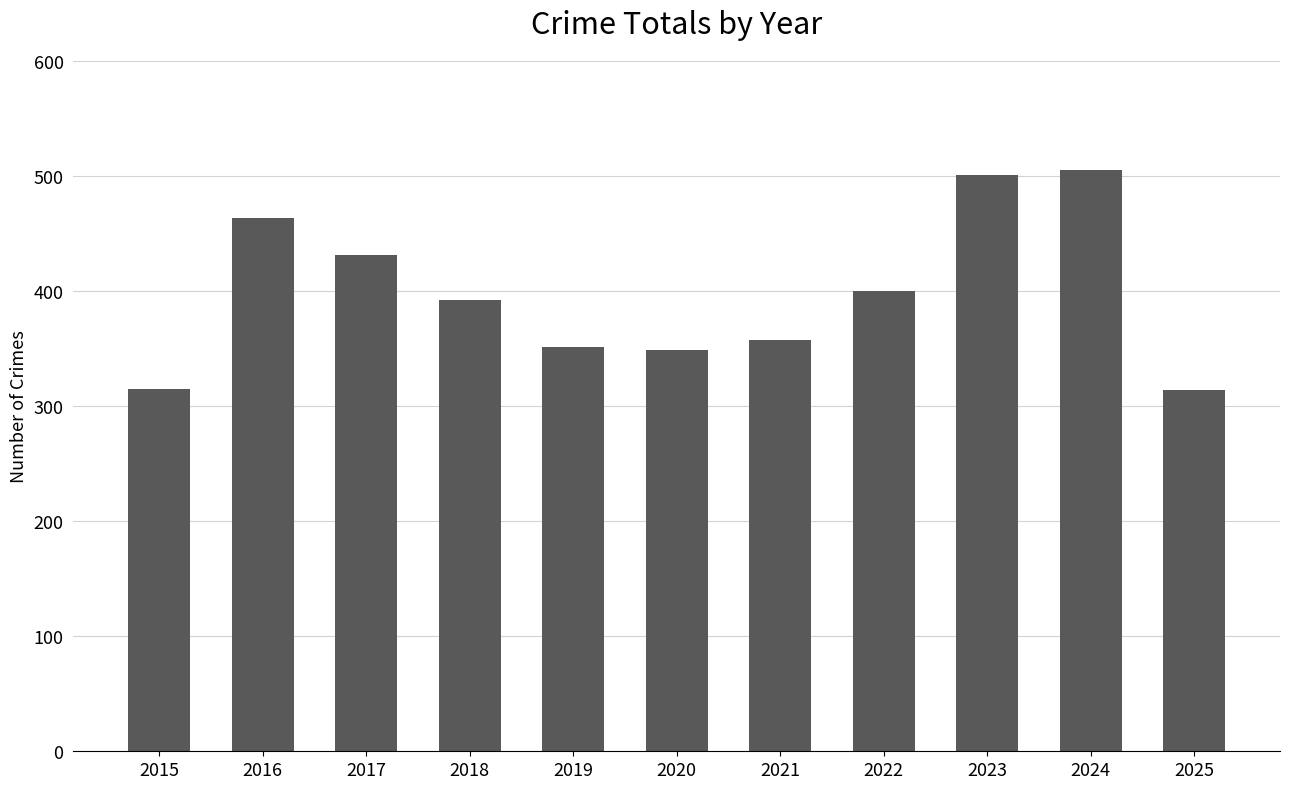

What is the difference between the second highest and second lowest values?

186